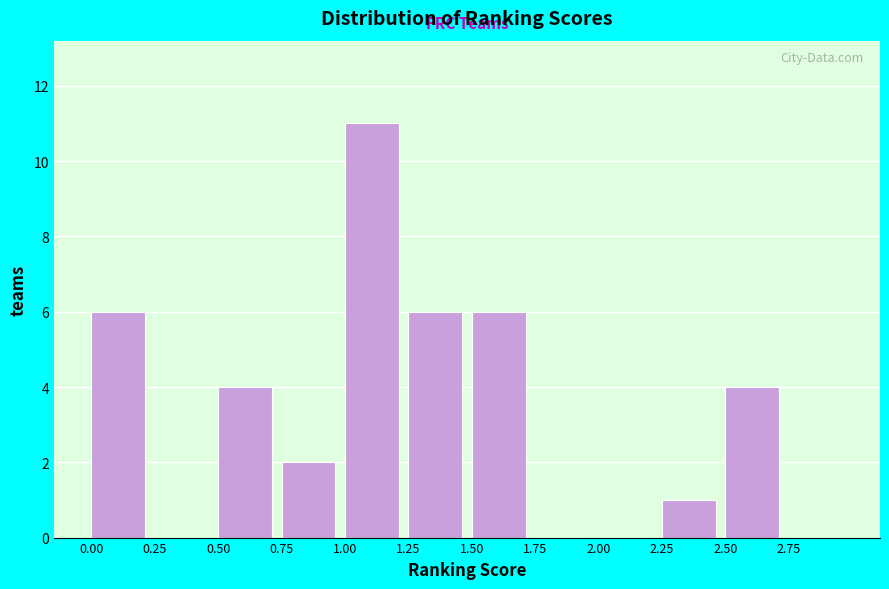

How tall is the bar that spans 1.00 to 1.25 on the x-axis? The values are not printed on the chart, so give them approximately, as read against the axis.

11